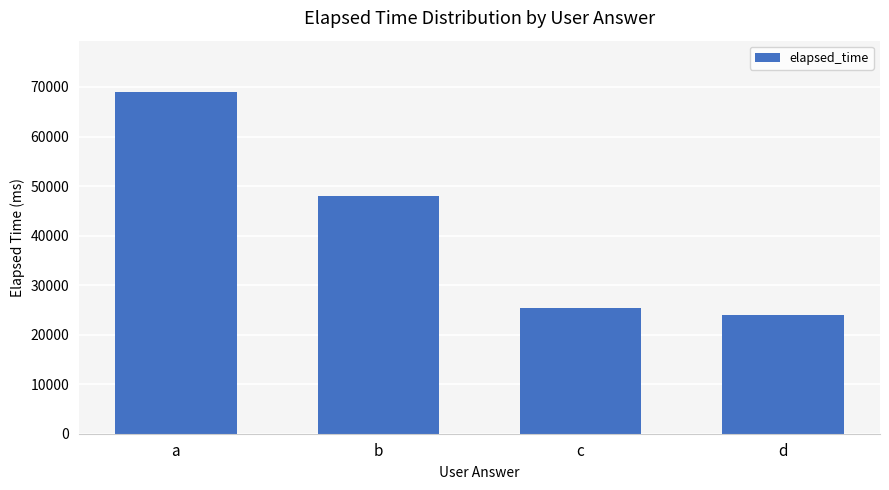

Which category has the highest value across all series?

a